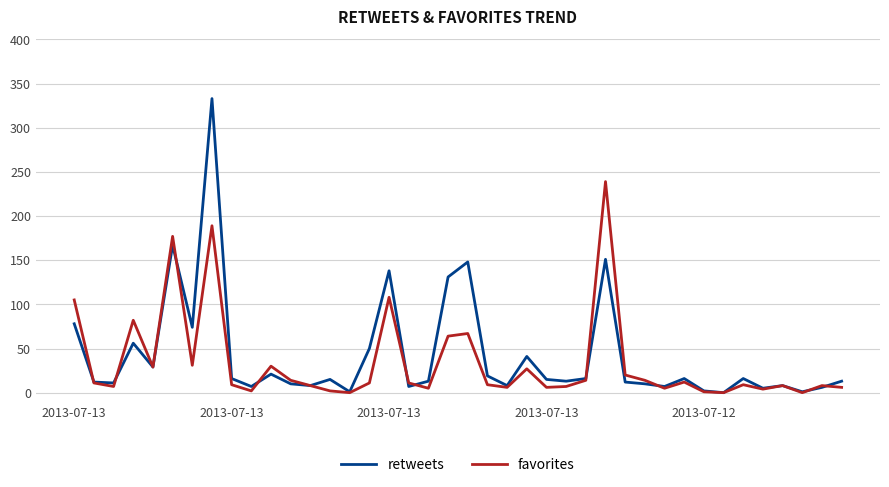

What is the maximum value shown in the chart?

333